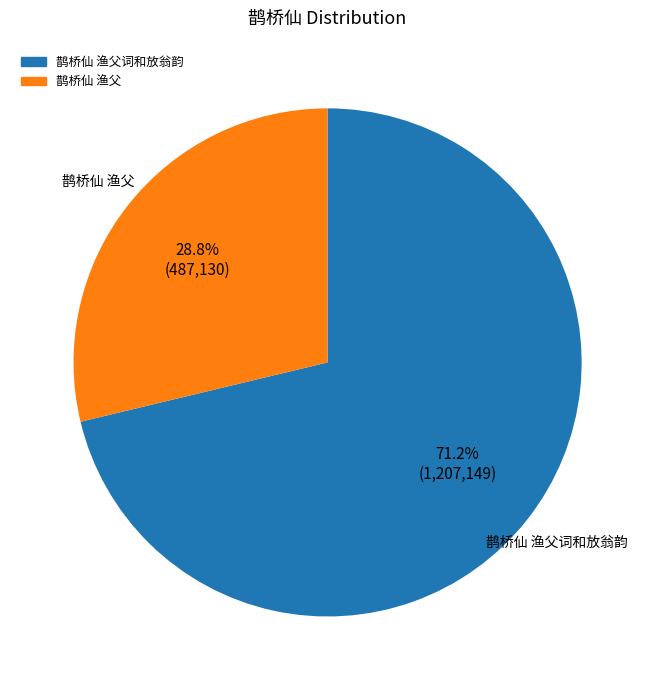

To the nearest percent, what is the average slice percentage?

50%